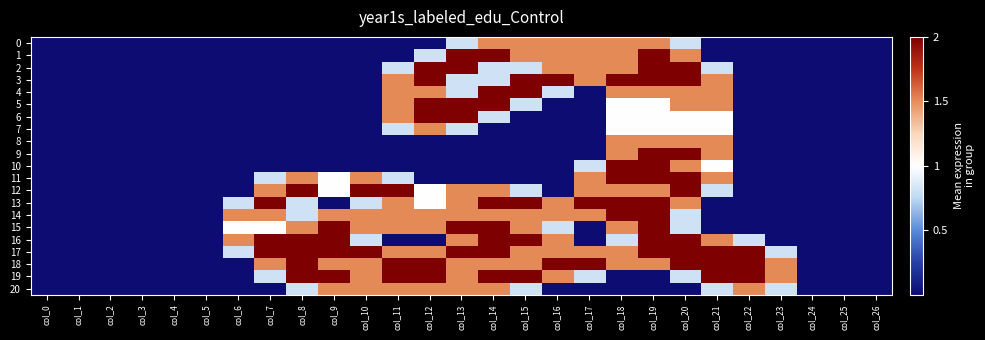

Reading right to left, transcribe all the data shown in this chart.

0: col_26=0.0	col_25=0.0	col_24=0.0	col_23=0.0	col_22=0.0	col_21=0.0	col_20=0.8	col_19=1.5	col_18=1.5	col_17=1.5	col_16=1.5	col_15=1.5	col_14=1.5	col_13=0.8	col_12=0.0	col_11=0.0	col_10=0.0	col_9=0.0	col_8=0.0	col_7=0.0	col_6=0.0	col_5=0.0	col_4=0.0	col_3=0.0	col_2=0.0	col_1=0.0	col_0=0.0
1: col_26=0.0	col_25=0.0	col_24=0.0	col_23=0.0	col_22=0.0	col_21=0.0	col_20=1.5	col_19=2.0	col_18=1.5	col_17=1.5	col_16=1.5	col_15=1.5	col_14=2.0	col_13=2.0	col_12=0.8	col_11=0.0	col_10=0.0	col_9=0.0	col_8=0.0	col_7=0.0	col_6=0.0	col_5=0.0	col_4=0.0	col_3=0.0	col_2=0.0	col_1=0.0	col_0=0.0
2: col_26=0.0	col_25=0.0	col_24=0.0	col_23=0.0	col_22=0.0	col_21=0.8	col_20=2.0	col_19=2.0	col_18=1.5	col_17=1.5	col_16=1.5	col_15=0.8	col_14=0.8	col_13=2.0	col_12=2.0	col_11=0.8	col_10=0.0	col_9=0.0	col_8=0.0	col_7=0.0	col_6=0.0	col_5=0.0	col_4=0.0	col_3=0.0	col_2=0.0	col_1=0.0	col_0=0.0
3: col_26=0.0	col_25=0.0	col_24=0.0	col_23=0.0	col_22=0.0	col_21=1.5	col_20=2.0	col_19=2.0	col_18=2.0	col_17=1.5	col_16=2.0	col_15=2.0	col_14=0.8	col_13=0.8	col_12=2.0	col_11=1.5	col_10=0.0	col_9=0.0	col_8=0.0	col_7=0.0	col_6=0.0	col_5=0.0	col_4=0.0	col_3=0.0	col_2=0.0	col_1=0.0	col_0=0.0
4: col_26=0.0	col_25=0.0	col_24=0.0	col_23=0.0	col_22=0.0	col_21=1.5	col_20=1.5	col_19=1.5	col_18=1.5	col_17=0.0	col_16=0.8	col_15=2.0	col_14=2.0	col_13=0.8	col_12=1.5	col_11=1.5	col_10=0.0	col_9=0.0	col_8=0.0	col_7=0.0	col_6=0.0	col_5=0.0	col_4=0.0	col_3=0.0	col_2=0.0	col_1=0.0	col_0=0.0
5: col_26=0.0	col_25=0.0	col_24=0.0	col_23=0.0	col_22=0.0	col_21=1.5	col_20=1.5	col_19=1.0	col_18=1.0	col_17=0.0	col_16=0.0	col_15=0.8	col_14=2.0	col_13=2.0	col_12=2.0	col_11=1.5	col_10=0.0	col_9=0.0	col_8=0.0	col_7=0.0	col_6=0.0	col_5=0.0	col_4=0.0	col_3=0.0	col_2=0.0	col_1=0.0	col_0=0.0
6: col_26=0.0	col_25=0.0	col_24=0.0	col_23=0.0	col_22=0.0	col_21=1.0	col_20=1.0	col_19=1.0	col_18=1.0	col_17=0.0	col_16=0.0	col_15=0.0	col_14=0.8	col_13=2.0	col_12=2.0	col_11=1.5	col_10=0.0	col_9=0.0	col_8=0.0	col_7=0.0	col_6=0.0	col_5=0.0	col_4=0.0	col_3=0.0	col_2=0.0	col_1=0.0	col_0=0.0
7: col_26=0.0	col_25=0.0	col_24=0.0	col_23=0.0	col_22=0.0	col_21=1.0	col_20=1.0	col_19=1.0	col_18=1.0	col_17=0.0	col_16=0.0	col_15=0.0	col_14=0.0	col_13=0.8	col_12=1.5	col_11=0.8	col_10=0.0	col_9=0.0	col_8=0.0	col_7=0.0	col_6=0.0	col_5=0.0	col_4=0.0	col_3=0.0	col_2=0.0	col_1=0.0	col_0=0.0
8: col_26=0.0	col_25=0.0	col_24=0.0	col_23=0.0	col_22=0.0	col_21=1.5	col_20=1.5	col_19=1.5	col_18=1.5	col_17=0.0	col_16=0.0	col_15=0.0	col_14=0.0	col_13=0.0	col_12=0.0	col_11=0.0	col_10=0.0	col_9=0.0	col_8=0.0	col_7=0.0	col_6=0.0	col_5=0.0	col_4=0.0	col_3=0.0	col_2=0.0	col_1=0.0	col_0=0.0
9: col_26=0.0	col_25=0.0	col_24=0.0	col_23=0.0	col_22=0.0	col_21=1.5	col_20=2.0	col_19=2.0	col_18=1.5	col_17=0.0	col_16=0.0	col_15=0.0	col_14=0.0	col_13=0.0	col_12=0.0	col_11=0.0	col_10=0.0	col_9=0.0	col_8=0.0	col_7=0.0	col_6=0.0	col_5=0.0	col_4=0.0	col_3=0.0	col_2=0.0	col_1=0.0	col_0=0.0
10: col_26=0.0	col_25=0.0	col_24=0.0	col_23=0.0	col_22=0.0	col_21=1.0	col_20=1.5	col_19=2.0	col_18=2.0	col_17=0.8	col_16=0.0	col_15=0.0	col_14=0.0	col_13=0.0	col_12=0.0	col_11=0.0	col_10=0.0	col_9=0.0	col_8=0.0	col_7=0.0	col_6=0.0	col_5=0.0	col_4=0.0	col_3=0.0	col_2=0.0	col_1=0.0	col_0=0.0
11: col_26=0.0	col_25=0.0	col_24=0.0	col_23=0.0	col_22=0.0	col_21=1.5	col_20=2.0	col_19=2.0	col_18=2.0	col_17=1.5	col_16=0.0	col_15=0.0	col_14=0.0	col_13=0.0	col_12=0.0	col_11=0.8	col_10=1.5	col_9=1.0	col_8=1.5	col_7=0.8	col_6=0.0	col_5=0.0	col_4=0.0	col_3=0.0	col_2=0.0	col_1=0.0	col_0=0.0
12: col_26=0.0	col_25=0.0	col_24=0.0	col_23=0.0	col_22=0.0	col_21=0.8	col_20=2.0	col_19=1.5	col_18=1.5	col_17=1.5	col_16=0.0	col_15=0.8	col_14=1.5	col_13=1.5	col_12=1.0	col_11=2.0	col_10=2.0	col_9=1.0	col_8=2.0	col_7=1.5	col_6=0.0	col_5=0.0	col_4=0.0	col_3=0.0	col_2=0.0	col_1=0.0	col_0=0.0
13: col_26=0.0	col_25=0.0	col_24=0.0	col_23=0.0	col_22=0.0	col_21=0.0	col_20=1.5	col_19=2.0	col_18=2.0	col_17=2.0	col_16=1.5	col_15=2.0	col_14=2.0	col_13=1.5	col_12=1.0	col_11=1.5	col_10=0.8	col_9=0.0	col_8=0.8	col_7=2.0	col_6=0.8	col_5=0.0	col_4=0.0	col_3=0.0	col_2=0.0	col_1=0.0	col_0=0.0
14: col_26=0.0	col_25=0.0	col_24=0.0	col_23=0.0	col_22=0.0	col_21=0.0	col_20=0.8	col_19=2.0	col_18=2.0	col_17=1.5	col_16=1.5	col_15=1.5	col_14=1.5	col_13=1.5	col_12=1.5	col_11=1.5	col_10=1.5	col_9=1.5	col_8=0.8	col_7=1.5	col_6=1.5	col_5=0.0	col_4=0.0	col_3=0.0	col_2=0.0	col_1=0.0	col_0=0.0
15: col_26=0.0	col_25=0.0	col_24=0.0	col_23=0.0	col_22=0.0	col_21=0.0	col_20=0.8	col_19=2.0	col_18=1.5	col_17=0.0	col_16=0.8	col_15=1.5	col_14=2.0	col_13=2.0	col_12=1.5	col_11=1.5	col_10=1.5	col_9=2.0	col_8=1.5	col_7=1.0	col_6=1.0	col_5=0.0	col_4=0.0	col_3=0.0	col_2=0.0	col_1=0.0	col_0=0.0
16: col_26=0.0	col_25=0.0	col_24=0.0	col_23=0.0	col_22=0.8	col_21=1.5	col_20=2.0	col_19=2.0	col_18=0.8	col_17=0.0	col_16=1.5	col_15=2.0	col_14=2.0	col_13=1.5	col_12=0.0	col_11=0.0	col_10=0.8	col_9=2.0	col_8=2.0	col_7=2.0	col_6=1.5	col_5=0.0	col_4=0.0	col_3=0.0	col_2=0.0	col_1=0.0	col_0=0.0
17: col_26=0.0	col_25=0.0	col_24=0.0	col_23=0.8	col_22=2.0	col_21=2.0	col_20=2.0	col_19=2.0	col_18=1.5	col_17=1.5	col_16=1.5	col_15=1.5	col_14=2.0	col_13=2.0	col_12=1.5	col_11=1.5	col_10=2.0	col_9=2.0	col_8=2.0	col_7=2.0	col_6=0.8	col_5=0.0	col_4=0.0	col_3=0.0	col_2=0.0	col_1=0.0	col_0=0.0
18: col_26=0.0	col_25=0.0	col_24=0.0	col_23=1.5	col_22=2.0	col_21=2.0	col_20=2.0	col_19=1.5	col_18=1.5	col_17=2.0	col_16=2.0	col_15=1.5	col_14=1.5	col_13=1.5	col_12=2.0	col_11=2.0	col_10=1.5	col_9=1.5	col_8=2.0	col_7=1.5	col_6=0.0	col_5=0.0	col_4=0.0	col_3=0.0	col_2=0.0	col_1=0.0	col_0=0.0
19: col_26=0.0	col_25=0.0	col_24=0.0	col_23=1.5	col_22=2.0	col_21=2.0	col_20=0.8	col_19=0.0	col_18=0.0	col_17=0.8	col_16=1.5	col_15=2.0	col_14=2.0	col_13=1.5	col_12=2.0	col_11=2.0	col_10=1.5	col_9=2.0	col_8=2.0	col_7=0.8	col_6=0.0	col_5=0.0	col_4=0.0	col_3=0.0	col_2=0.0	col_1=0.0	col_0=0.0
20: col_26=0.0	col_25=0.0	col_24=0.0	col_23=0.8	col_22=1.5	col_21=0.8	col_20=0.0	col_19=0.0	col_18=0.0	col_17=0.0	col_16=0.0	col_15=0.8	col_14=1.5	col_13=1.5	col_12=1.5	col_11=1.5	col_10=1.5	col_9=1.5	col_8=0.8	col_7=0.0	col_6=0.0	col_5=0.0	col_4=0.0	col_3=0.0	col_2=0.0	col_1=0.0	col_0=0.0